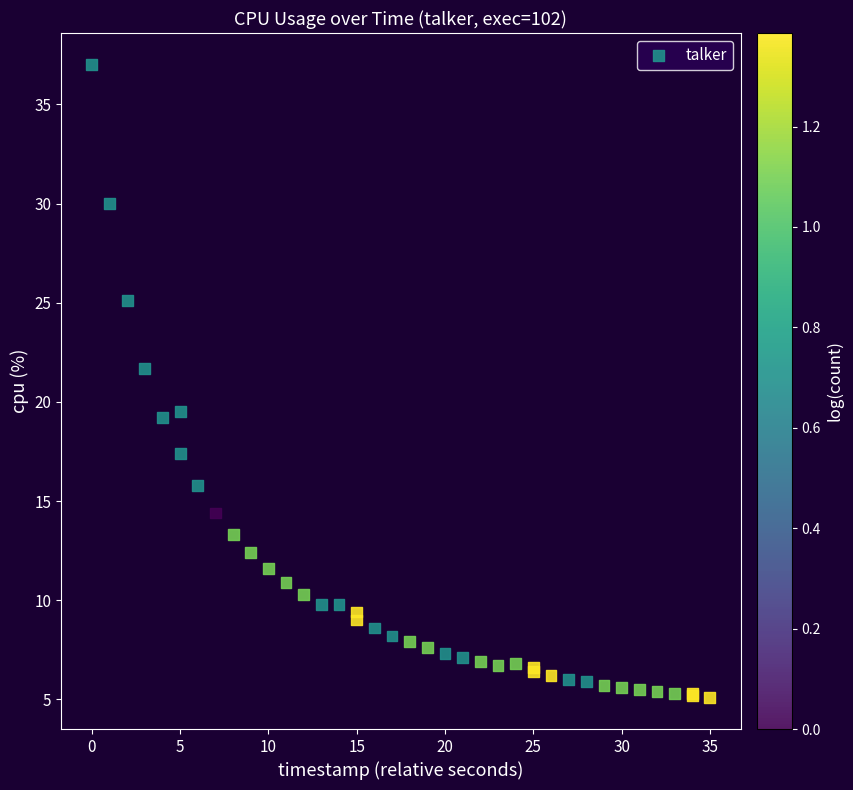

What Y value in the scatter plot is closest to 21?

21.7